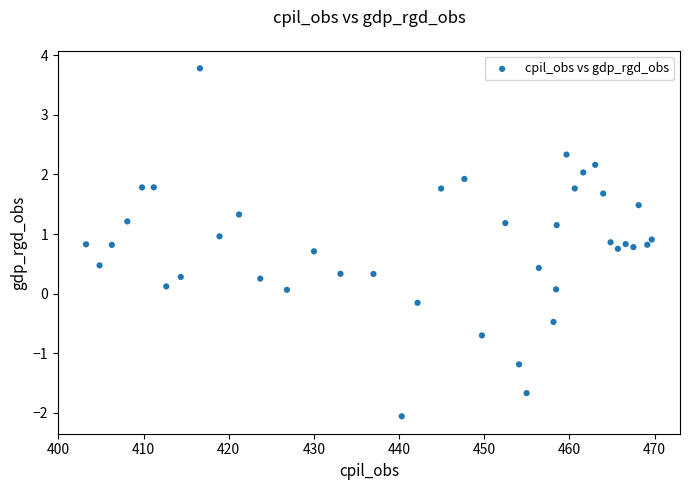

What is the range of X values (max minus min)?

66.4